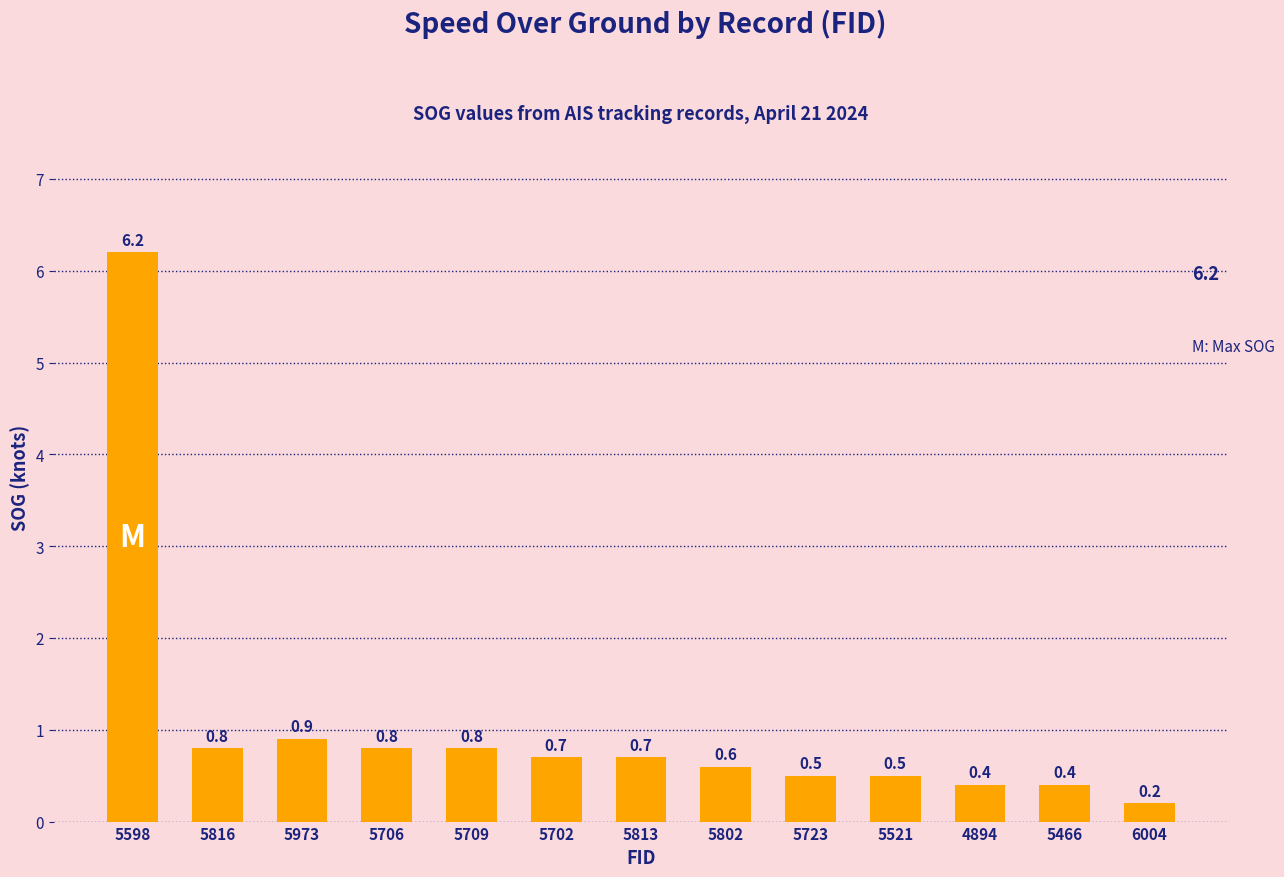

Count the number of data series in this chart.

1